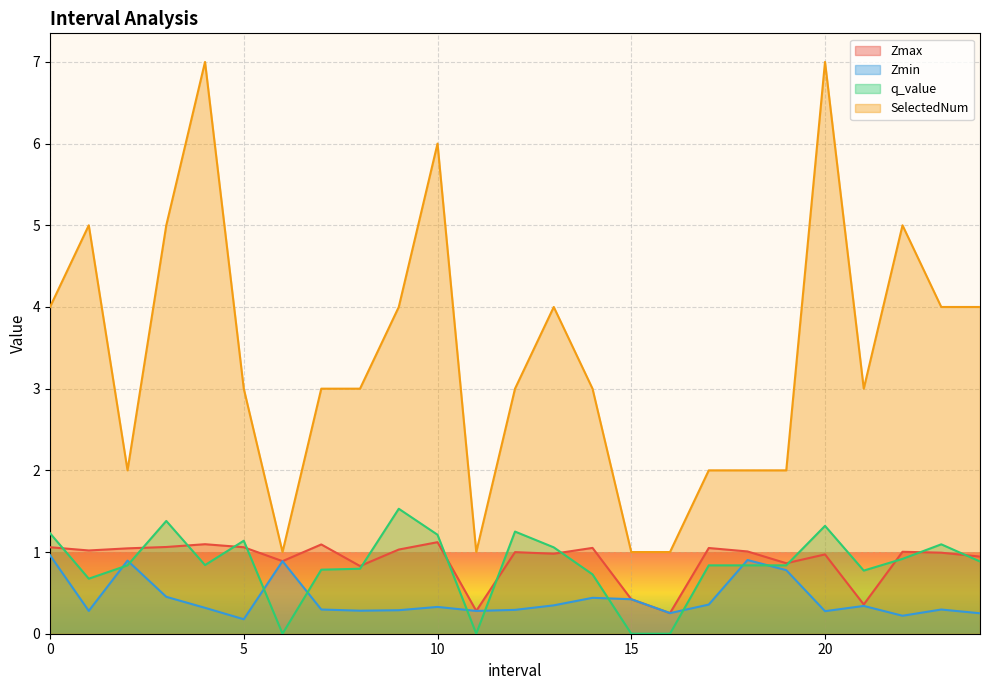

Count the number of data series in this chart.

4